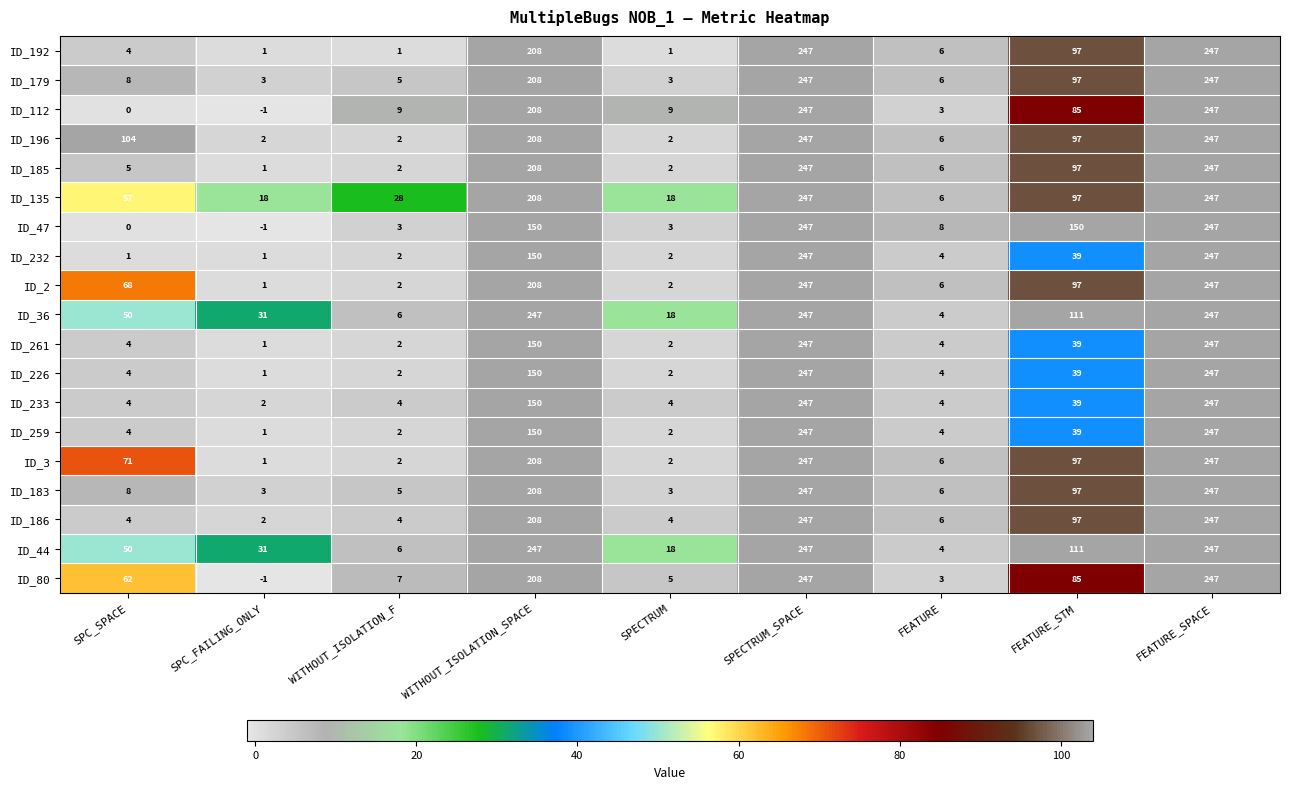

Where is ID_112 nearest to the value 123?

FEATURE_STM